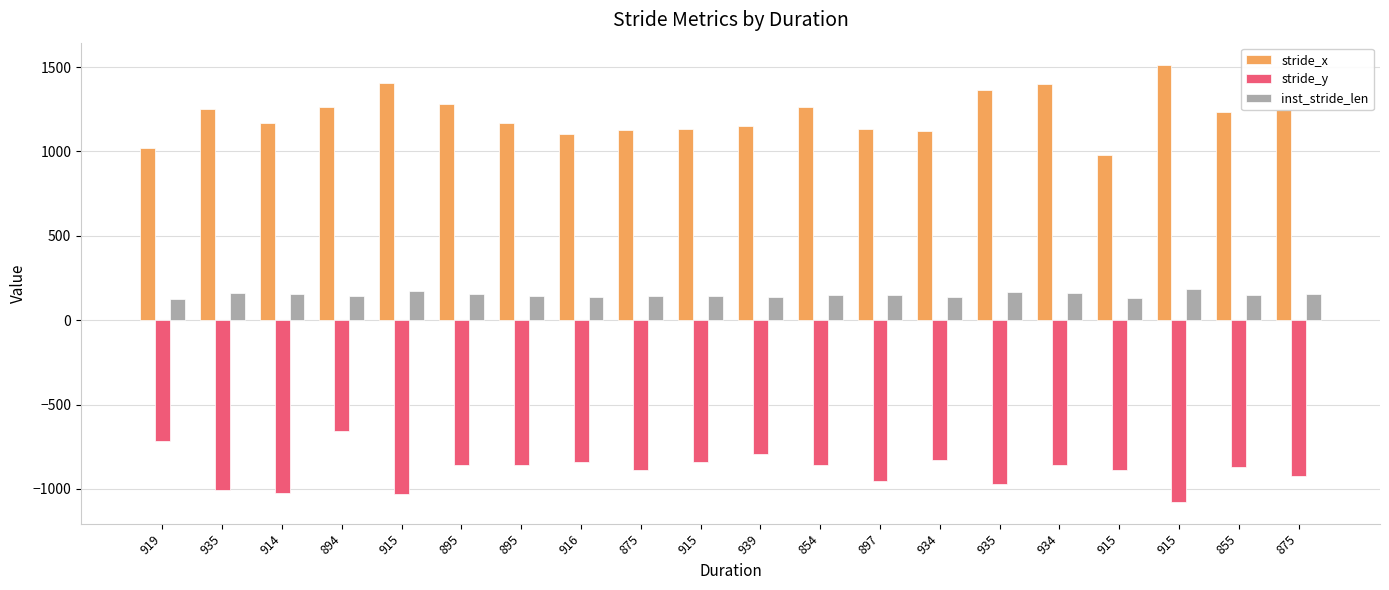

What are all the series names shown in the legend?

stride_x, stride_y, inst_stride_len